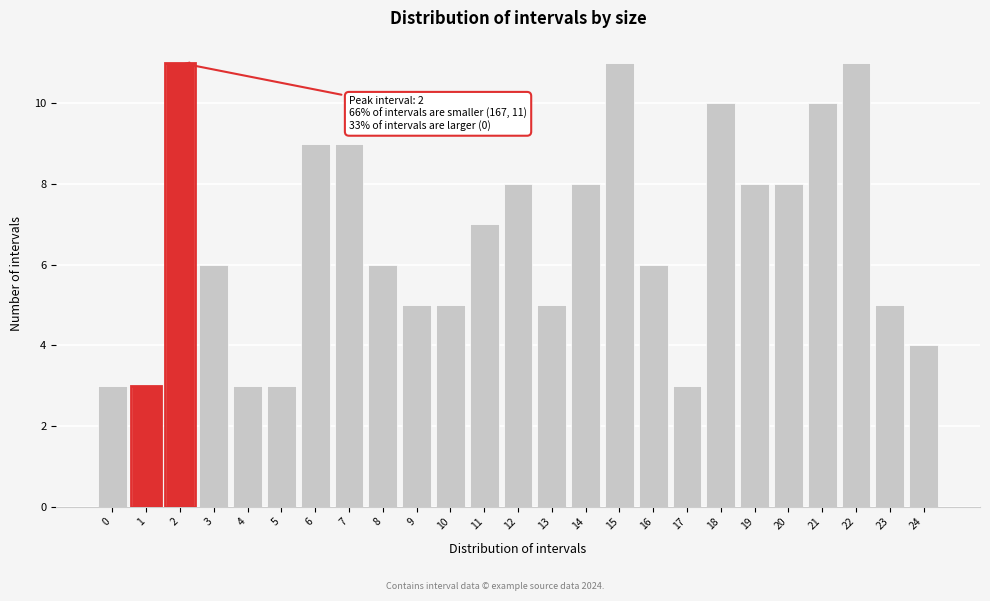

Reading left to right, extract all data points from this chart.

0=3	1=3	2=11	3=6	4=3	5=3	6=9	7=9	8=6	9=5	10=5	11=7	12=8	13=5	14=8	15=11	16=6	17=3	18=10	19=8	20=8	21=10	22=11	23=5	24=4